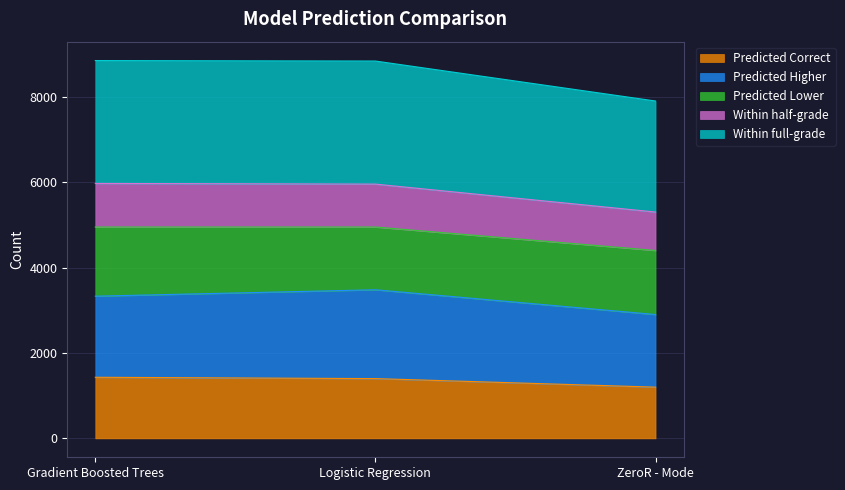

What is the label of the 3rd point from the right?

Gradient Boosted Trees